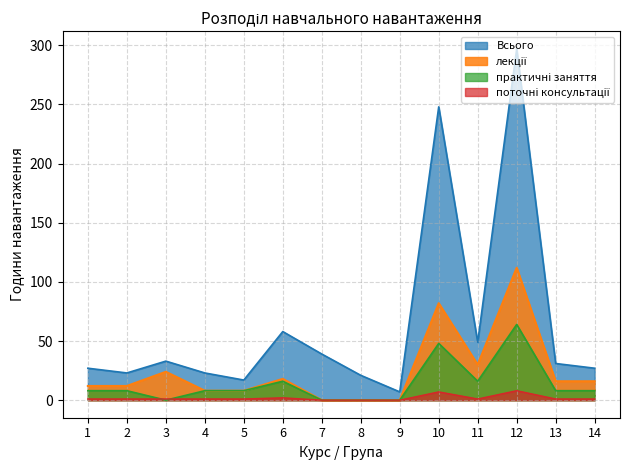

Rank the series by their average value, from lowest to highest.

поточні консультації, практичні заняття, лекції, Всього